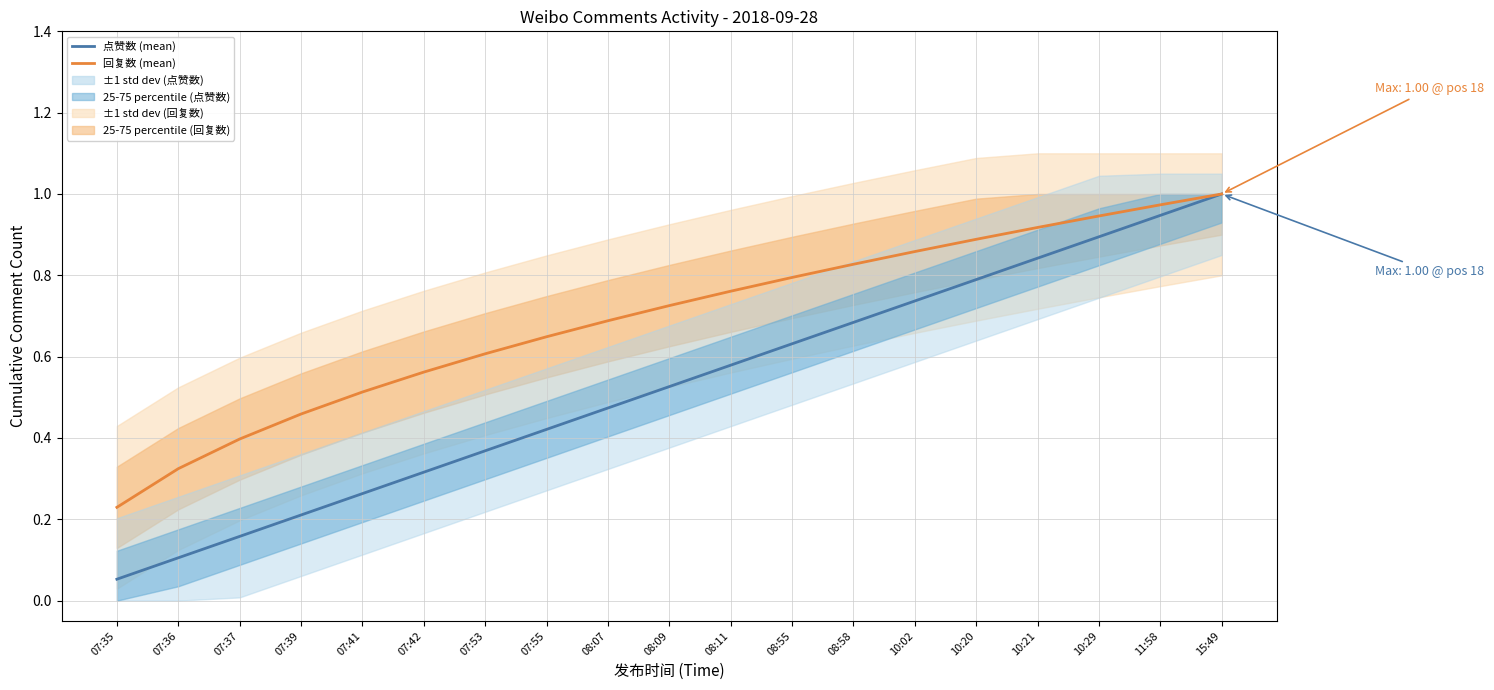

What is the difference between the maximum and minimum values in the 点赞数 (mean) series?

0.9